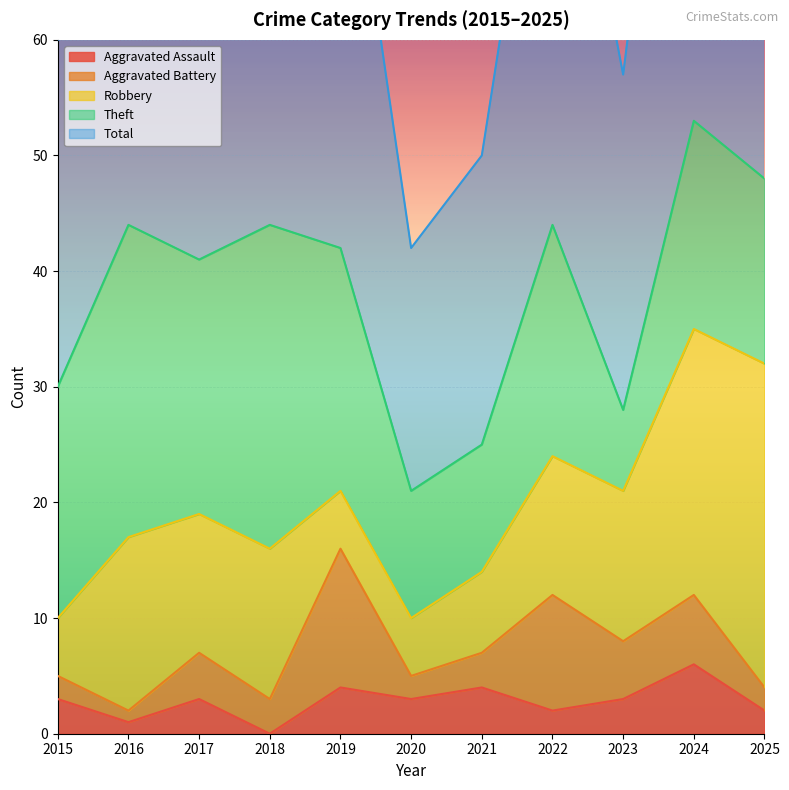

How many values in the Theft series exceed 20?

4